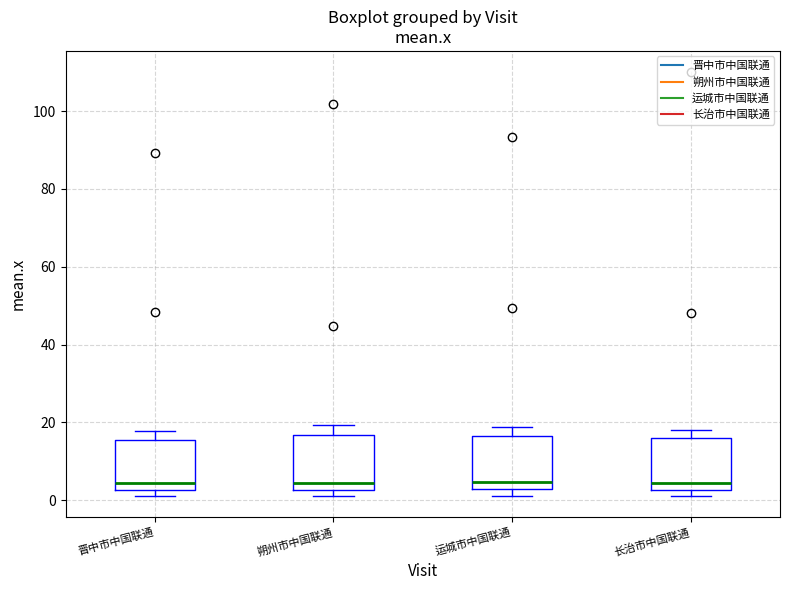

Where does the median line of the box for 长治市中国联通 sit on the y-axis? The values are not printed on the chart, so give them approximately, as read against the axis.

4